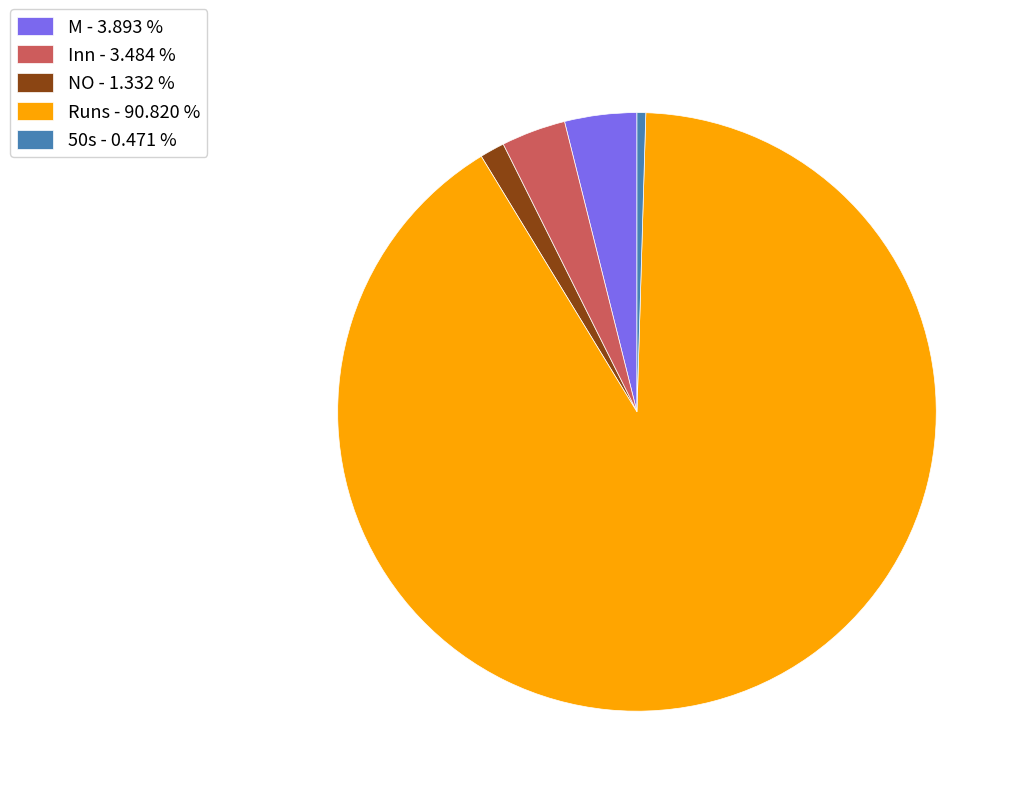

Do Runs - 90.820 % and M - 3.893 % together represent more than half of the pie?

Yes